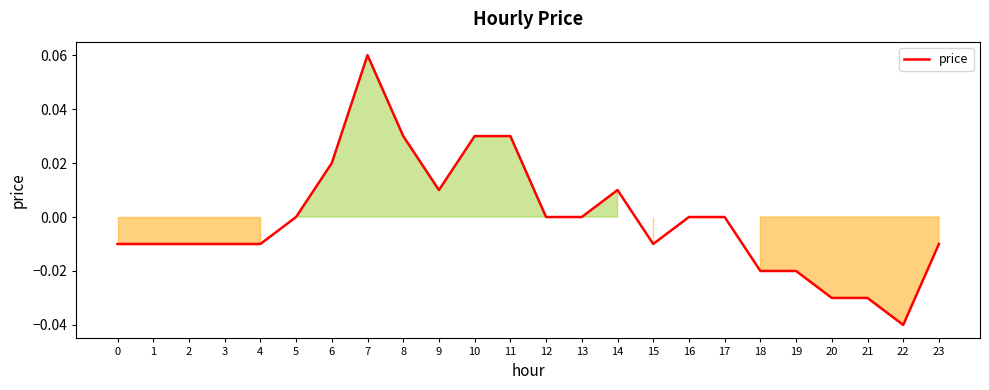

True or false: the data shows 0.0 at 9.

True